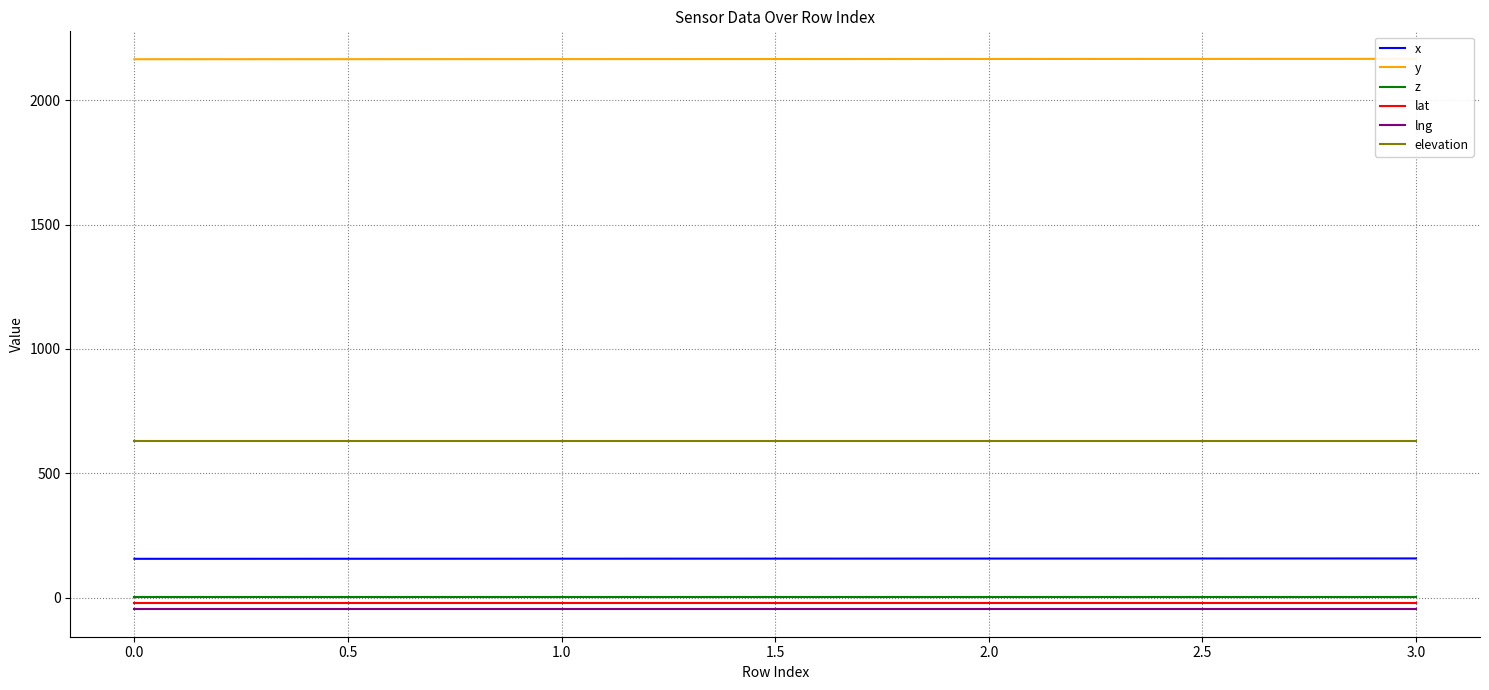

What is the sum of all lng values?

-188.2